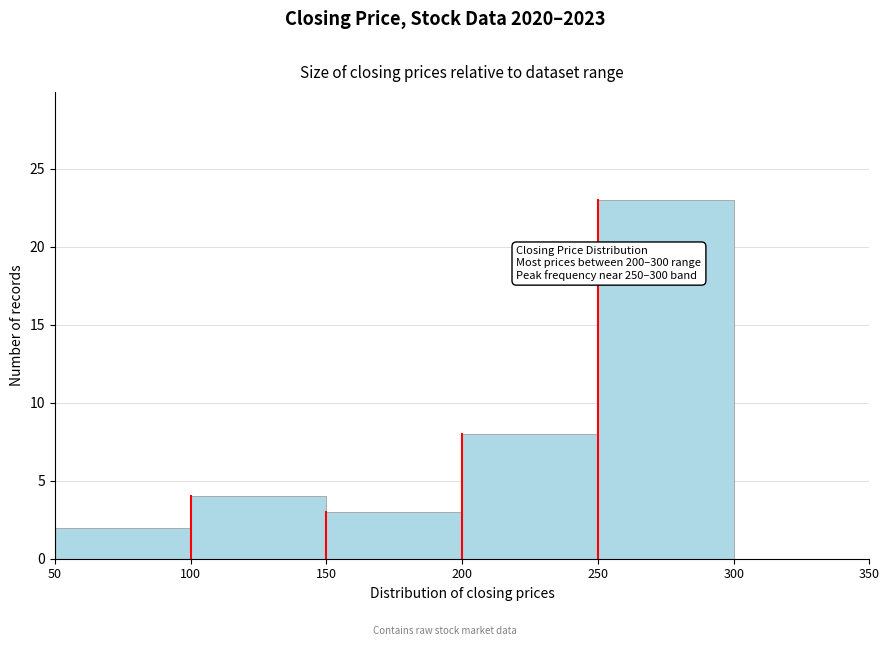

Over which range of the x-axis is the bar tallest?

250 to 300